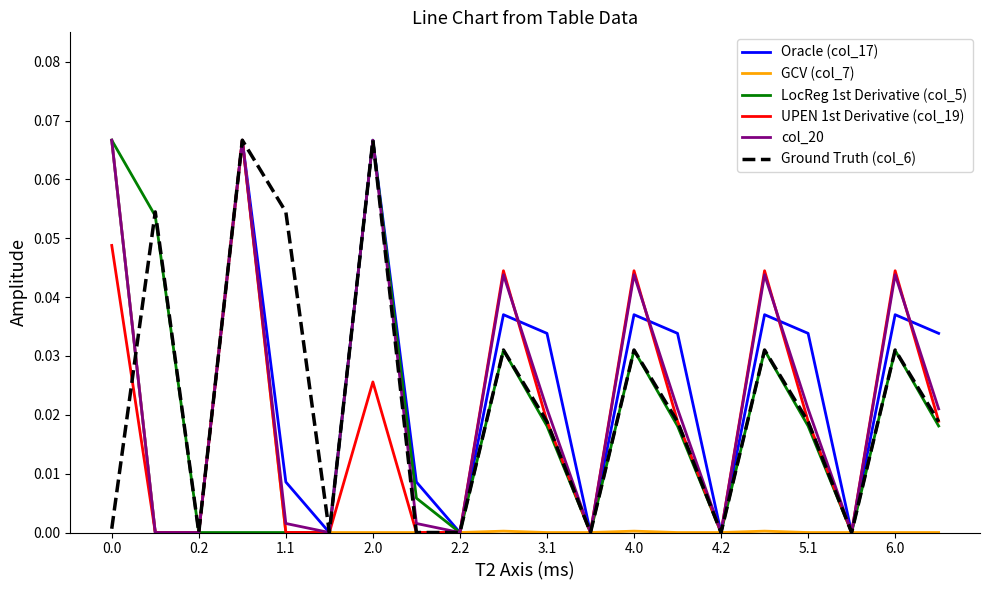

What is the difference between the second highest and minimum values in the LocReg 1st Derivative (col_5) series?

0.1